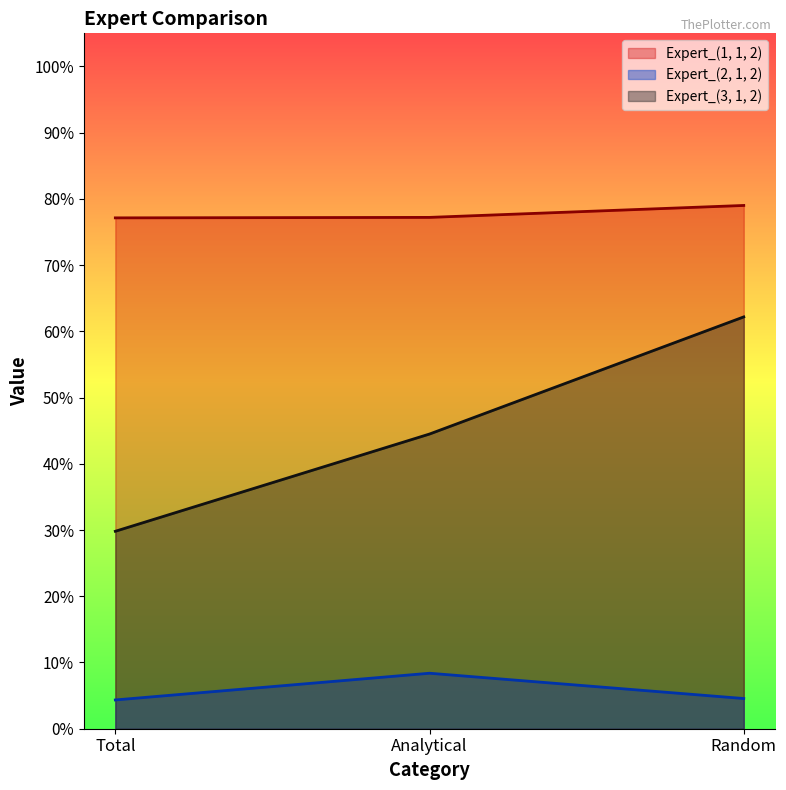

Which category has the lowest value in the Expert_(3, 1, 2) series?

Total